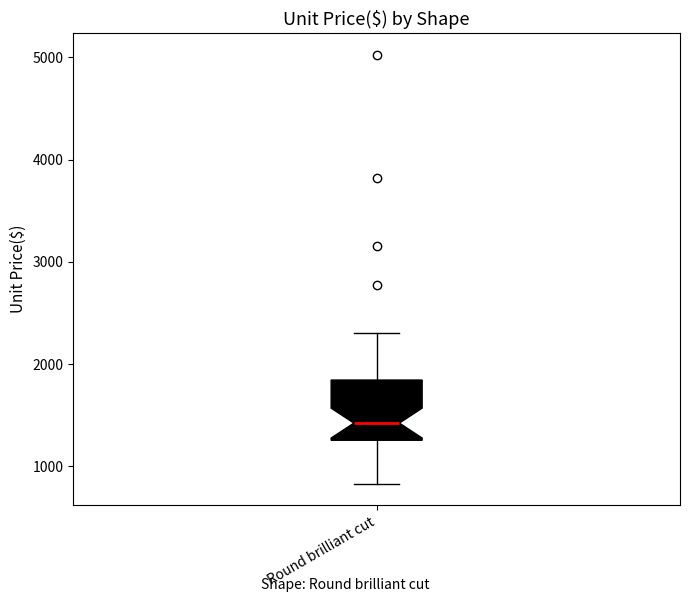

Where does the lower whisker of the box for Round brilliant cut end on the y-axis? The values are not printed on the chart, so give them approximately, as read against the axis.

800